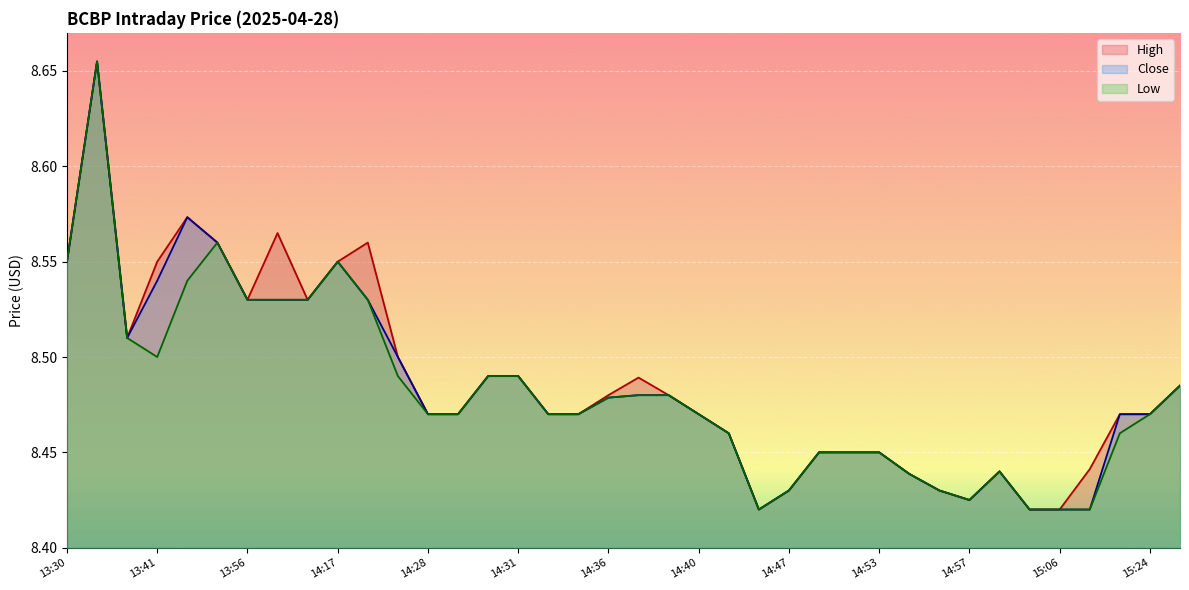

How many interior local peaks does the Low series have?

4